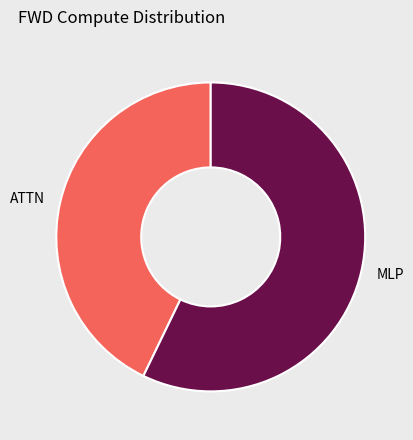

Count the number of slices in the pie.

2